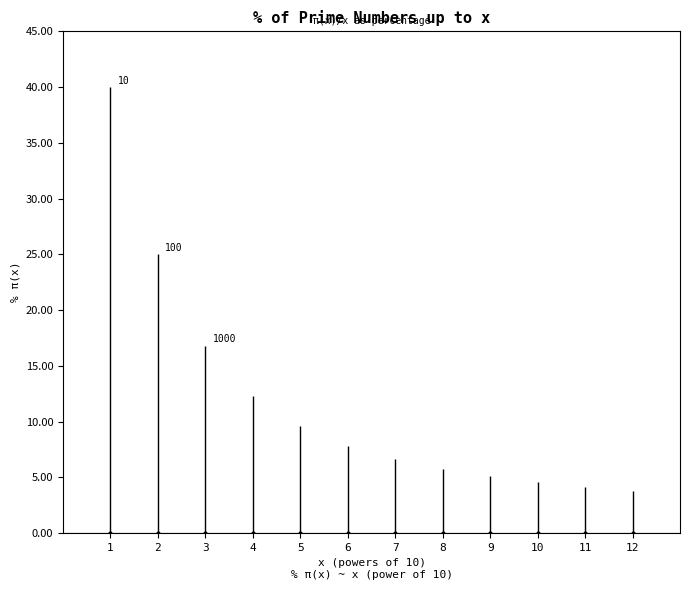

Where does the data first go above 7?

10